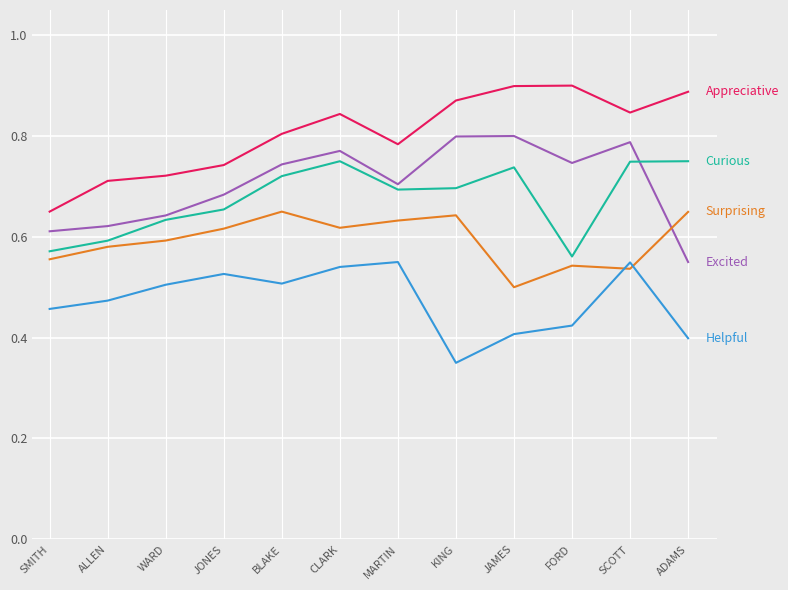

Which category has the lowest value across all series?

KING